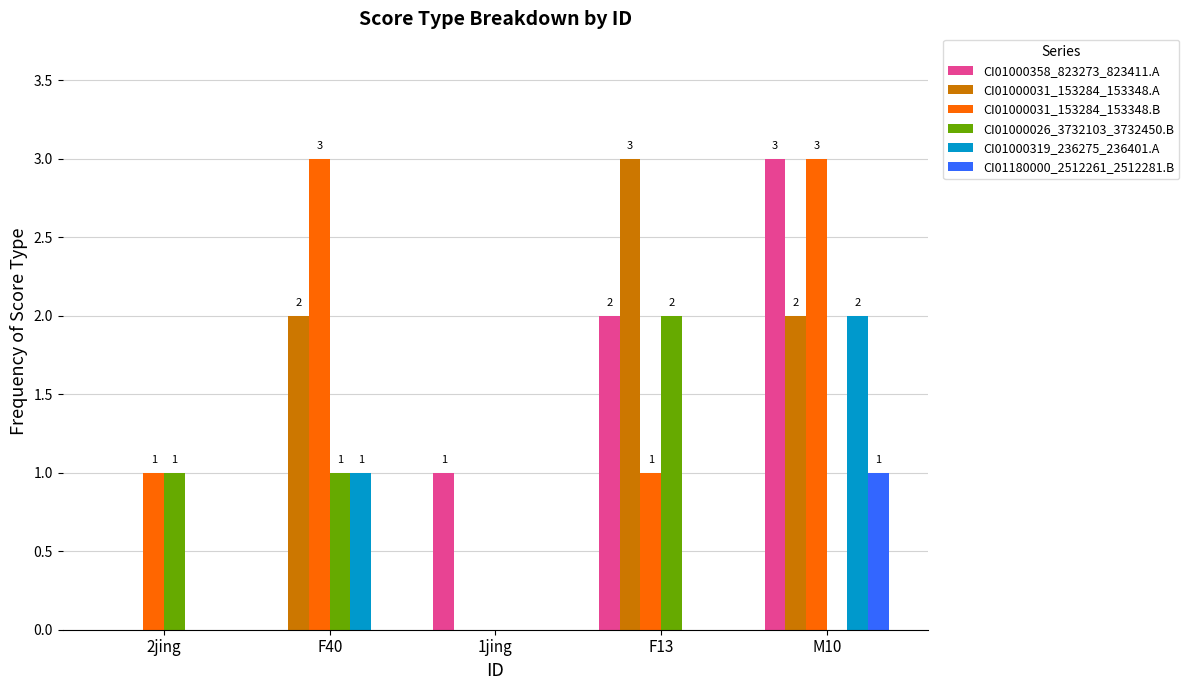

Is the value of CI01000031_153284_153348.A at F40 greater than the value of CI01000031_153284_153348.B at F40?

No